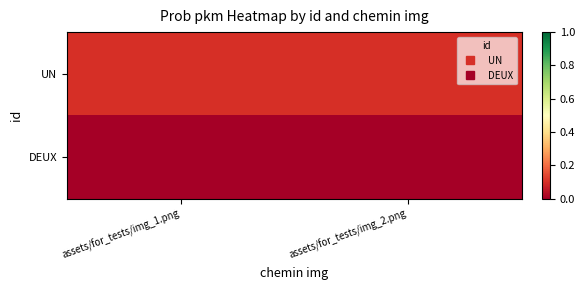

Reading right to left, transcribe all the data shown in this chart.

UN: assets/for_tests/img_2.png=0.1	assets/for_tests/img_1.png=0.1
DEUX: assets/for_tests/img_2.png=0.0	assets/for_tests/img_1.png=0.0